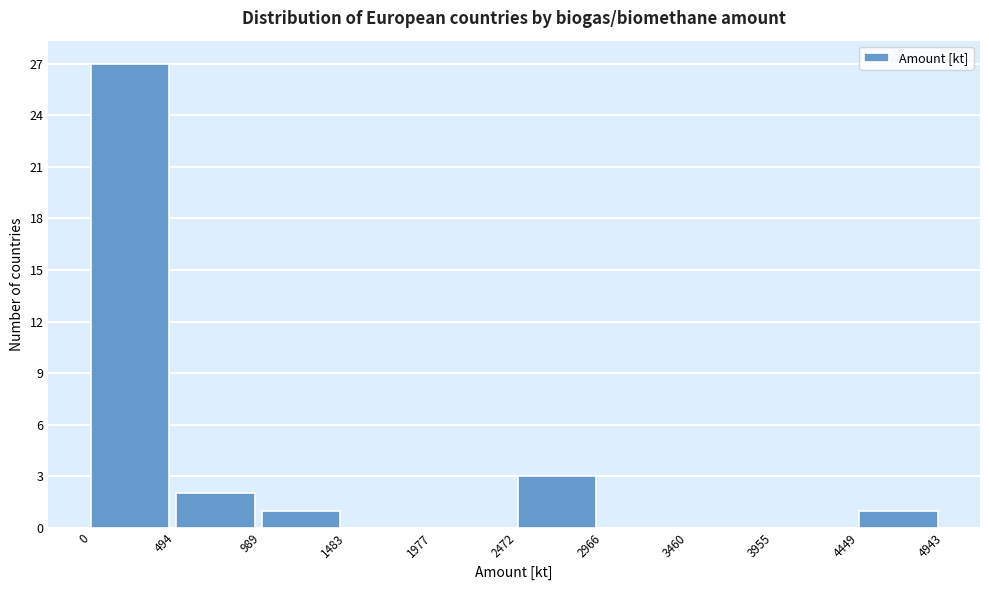

What is the height of the bar covering 0 to 494 on the x-axis? The values are not printed on the chart, so give them approximately, as read against the axis.

27